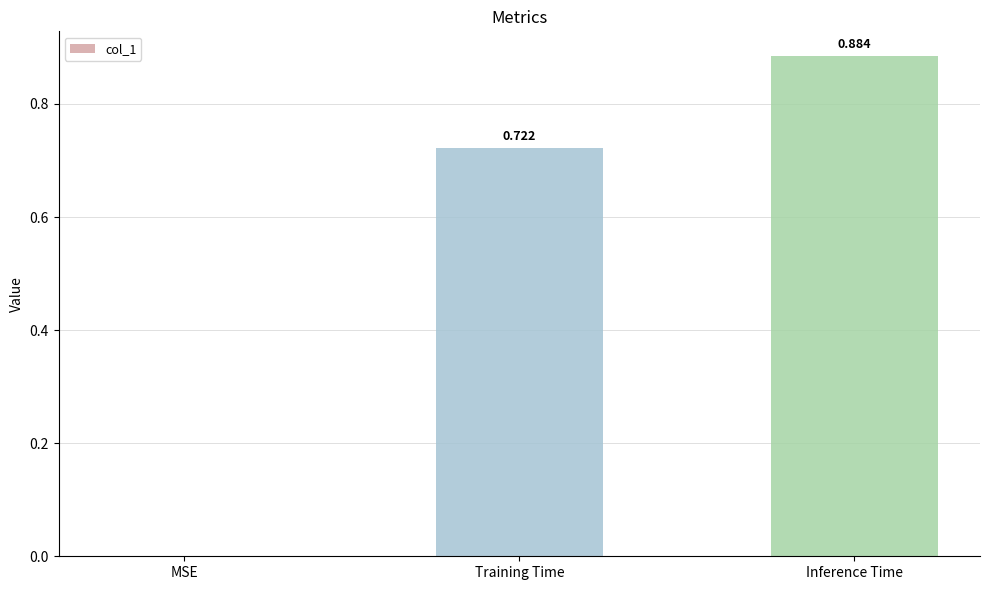

Between MSE and Inference Time, which is larger?

Inference Time